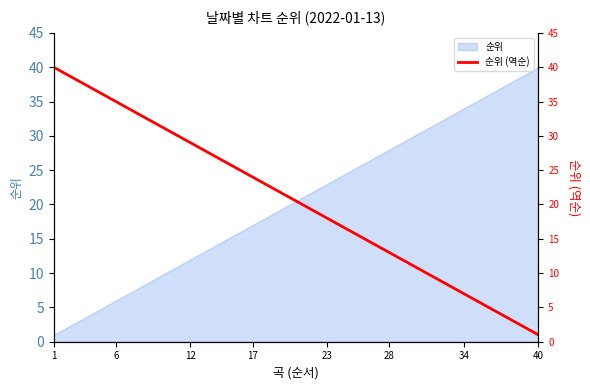

What is the approximate value at 18, to the nearest 5?

20